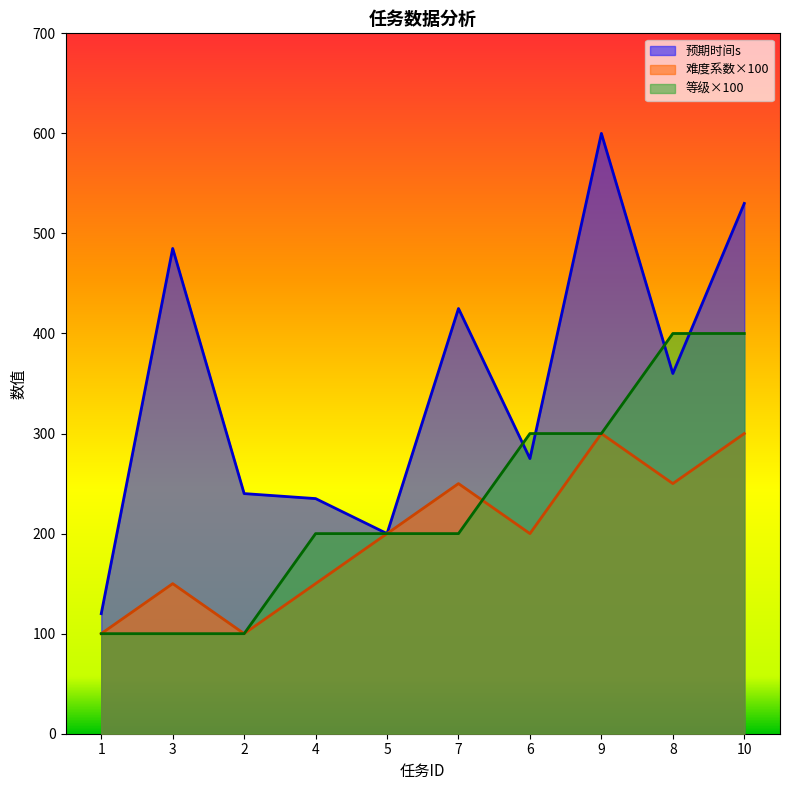

What is the total value across all series at 8?

1010